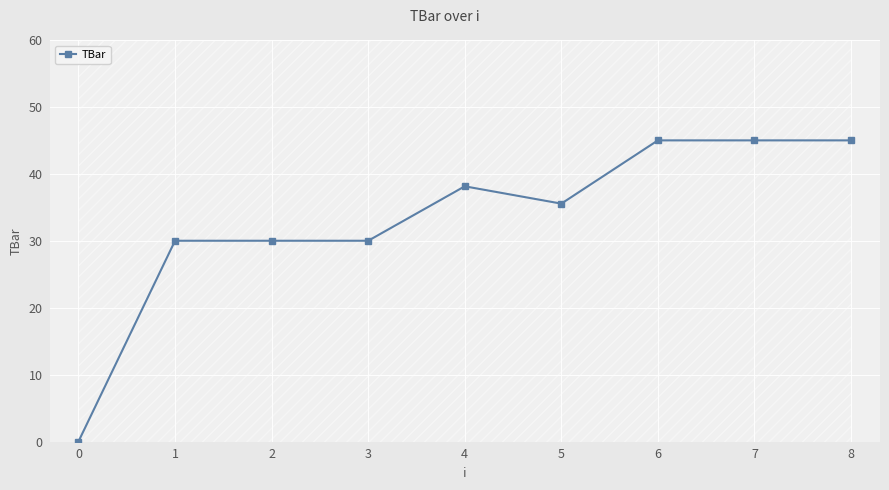

What is the value of the TBar point at the 6th from the left?

35.5